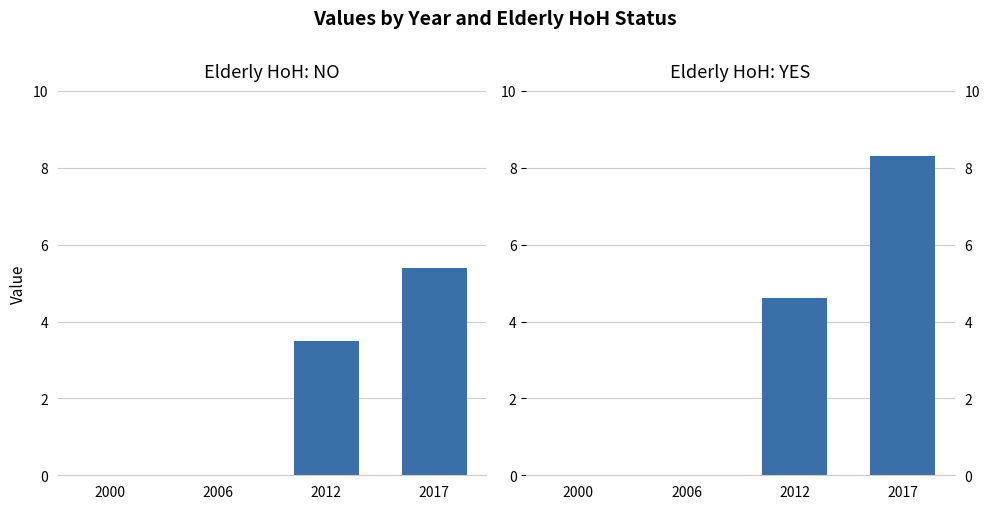

At which label does Elderly HoH: YES first exceed 4?

2012